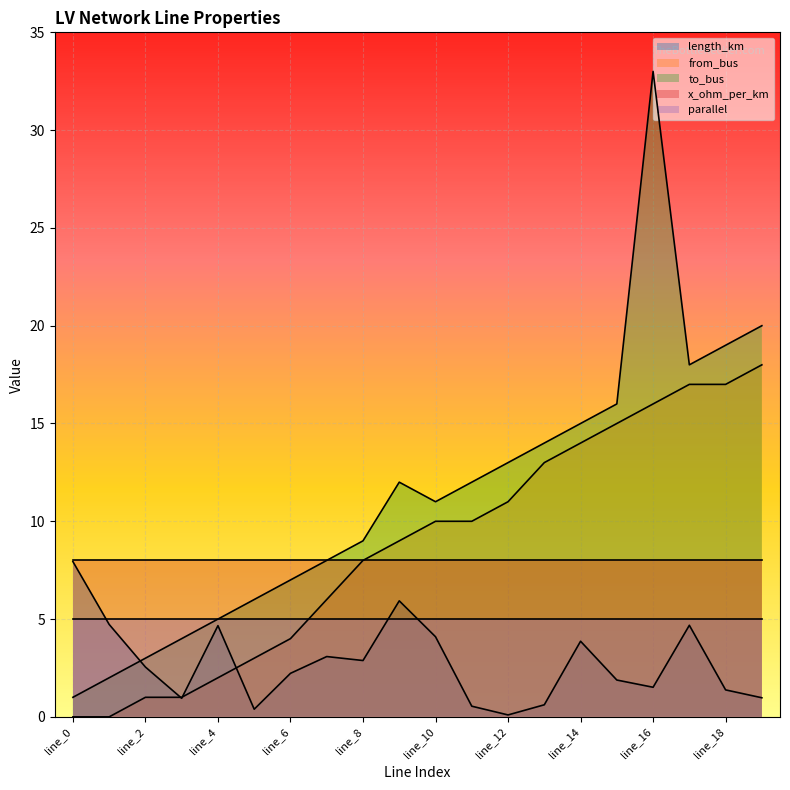

What is the value of the from_bus point at the 17th from the left?

16.0